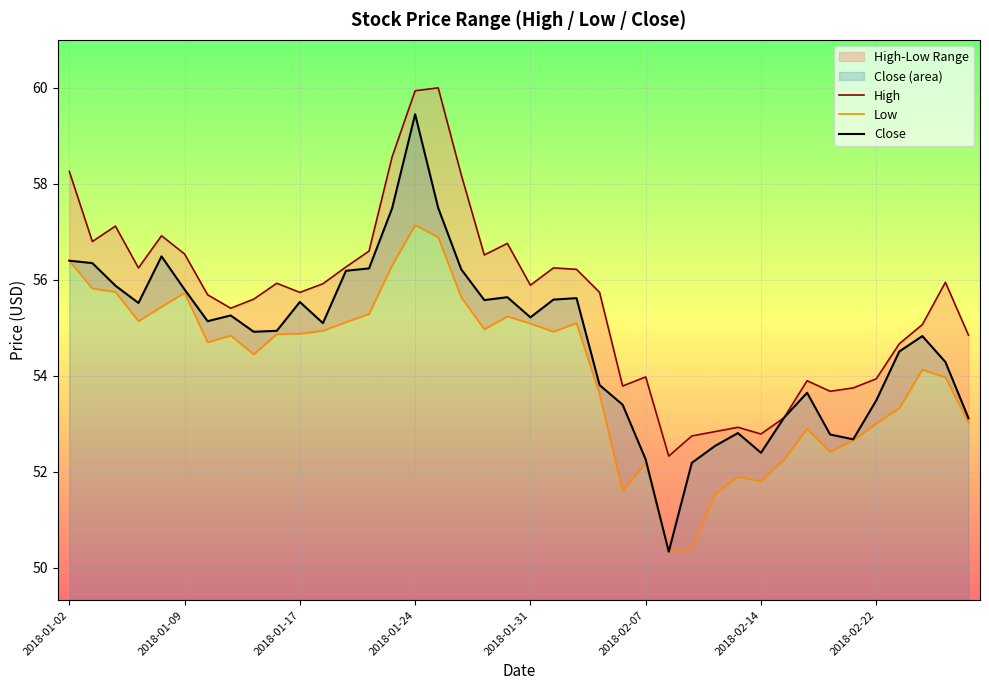

True or false: High and Low cross at least once.

False